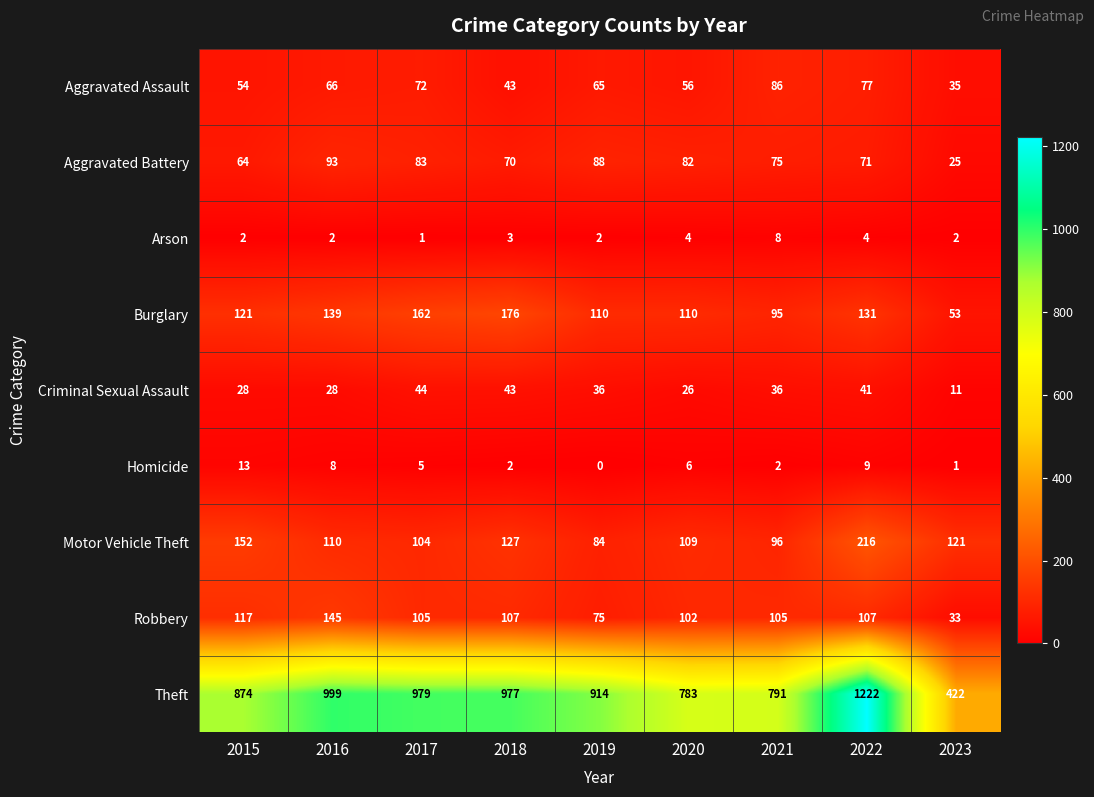

True or false: Criminal Sexual Assault has a value of 66 at 2018.

False